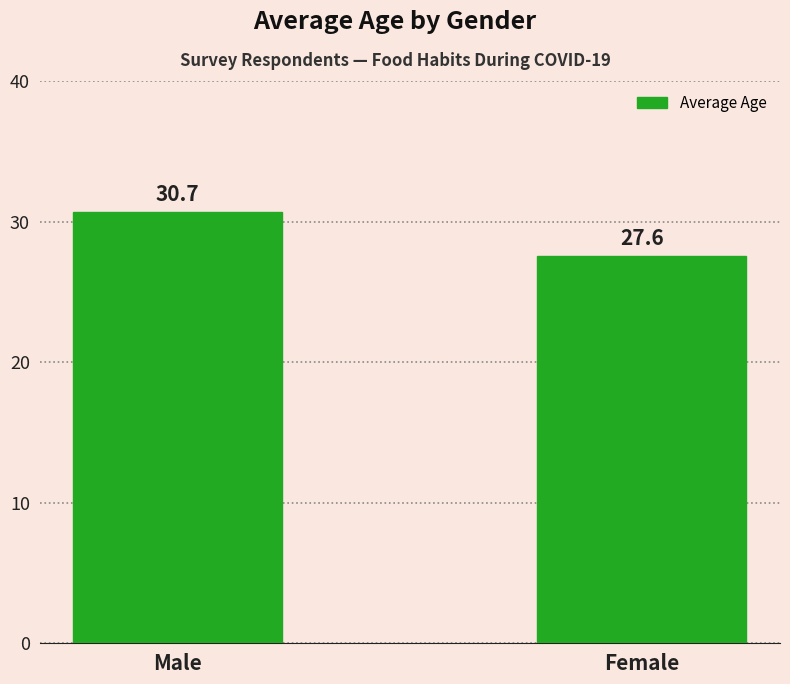

Reading left to right, what are all the values shown in this chart?

30.7	27.6